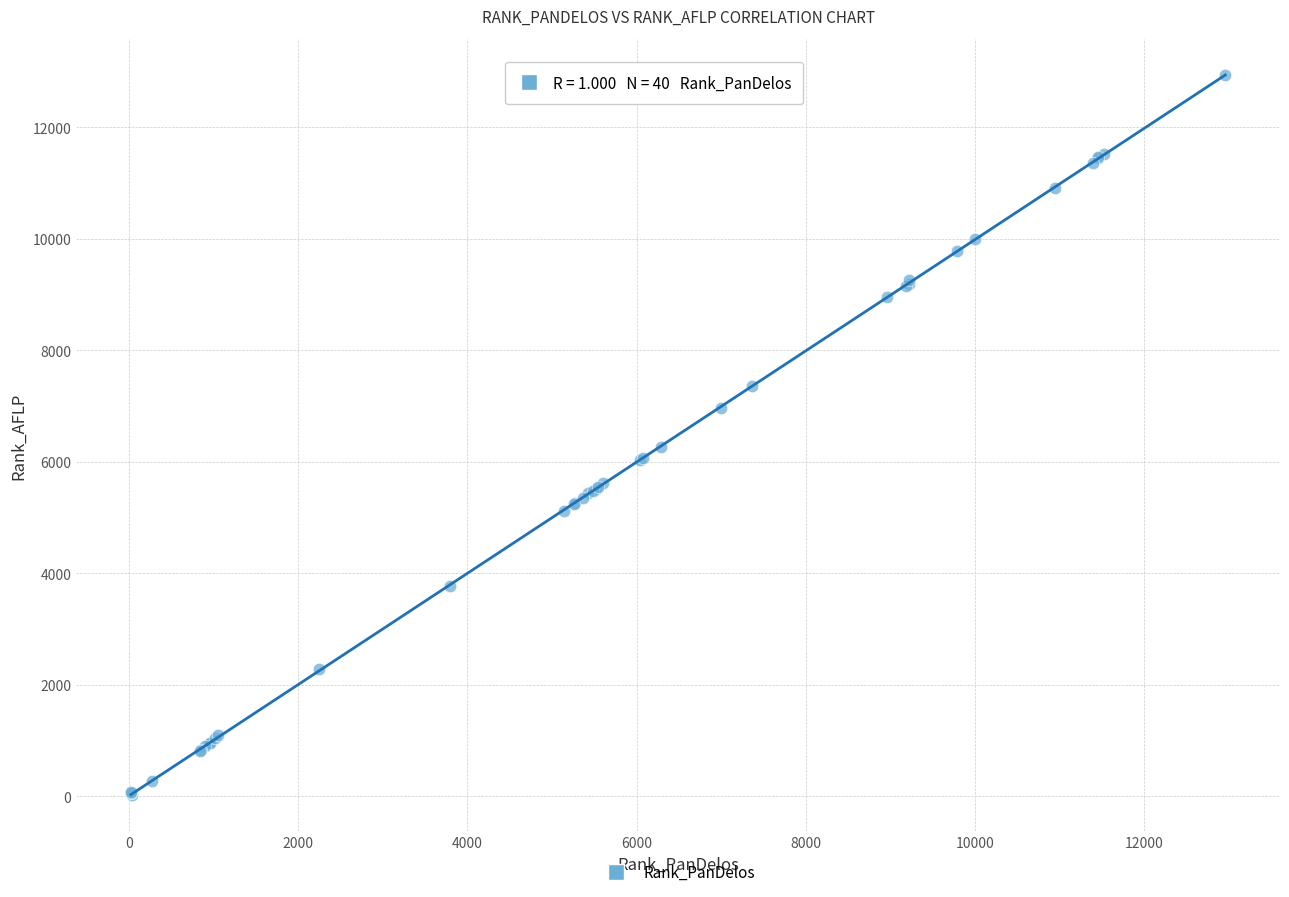

What Y value in the scatter plot is closest to 6481?

6260